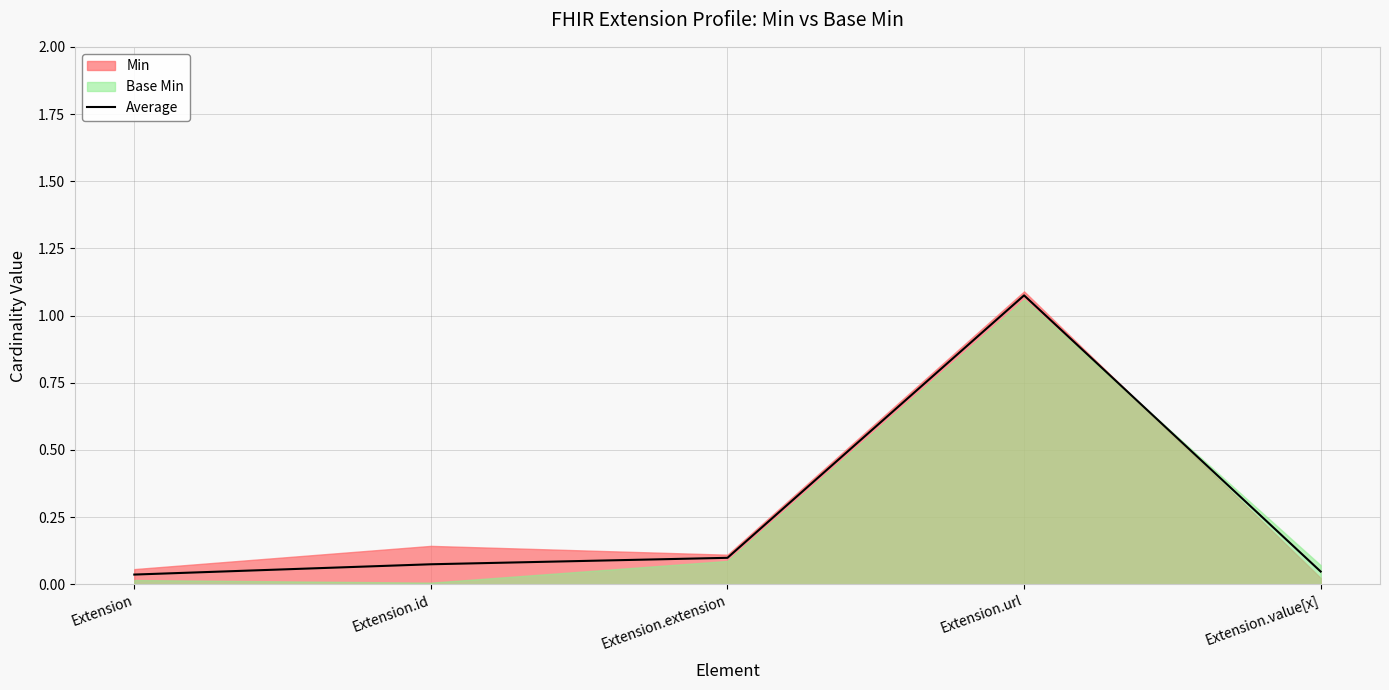

Which label corresponds to the largest value in the chart?

Extension.url